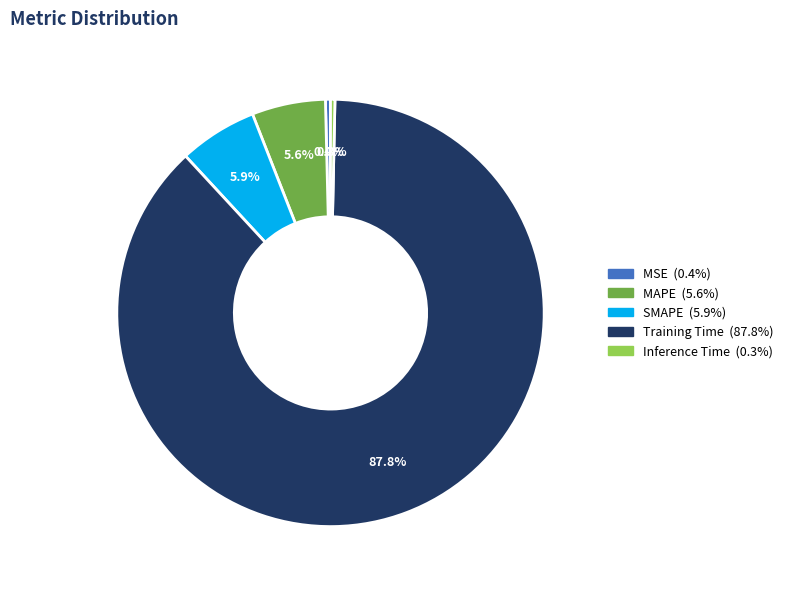

Which slice is the largest?

Training Time